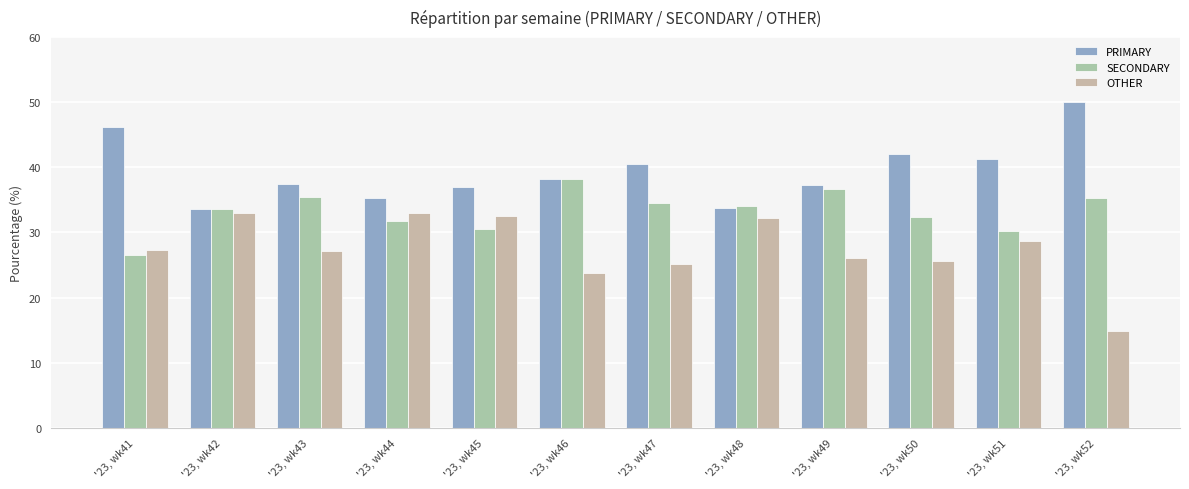

Reading left to right, list all the values displayed in this chart.

PRIMARY: '23, wk41=46.2	'23, wk42=33.5	'23, wk43=37.4	'23, wk44=35.3	'23, wk45=36.9	'23, wk46=38.1	'23, wk47=40.4	'23, wk48=33.7	'23, wk49=37.3	'23, wk50=42.0	'23, wk51=41.2	'23, wk52=50.0
SECONDARY: '23, wk41=26.5	'23, wk42=33.5	'23, wk43=35.4	'23, wk44=31.7	'23, wk45=30.6	'23, wk46=38.1	'23, wk47=34.5	'23, wk48=34.1	'23, wk49=36.7	'23, wk50=32.4	'23, wk51=30.2	'23, wk52=35.2
OTHER: '23, wk41=27.4	'23, wk42=32.9	'23, wk43=27.2	'23, wk44=33.0	'23, wk45=32.5	'23, wk46=23.7	'23, wk47=25.1	'23, wk48=32.2	'23, wk49=26.0	'23, wk50=25.6	'23, wk51=28.6	'23, wk52=14.8